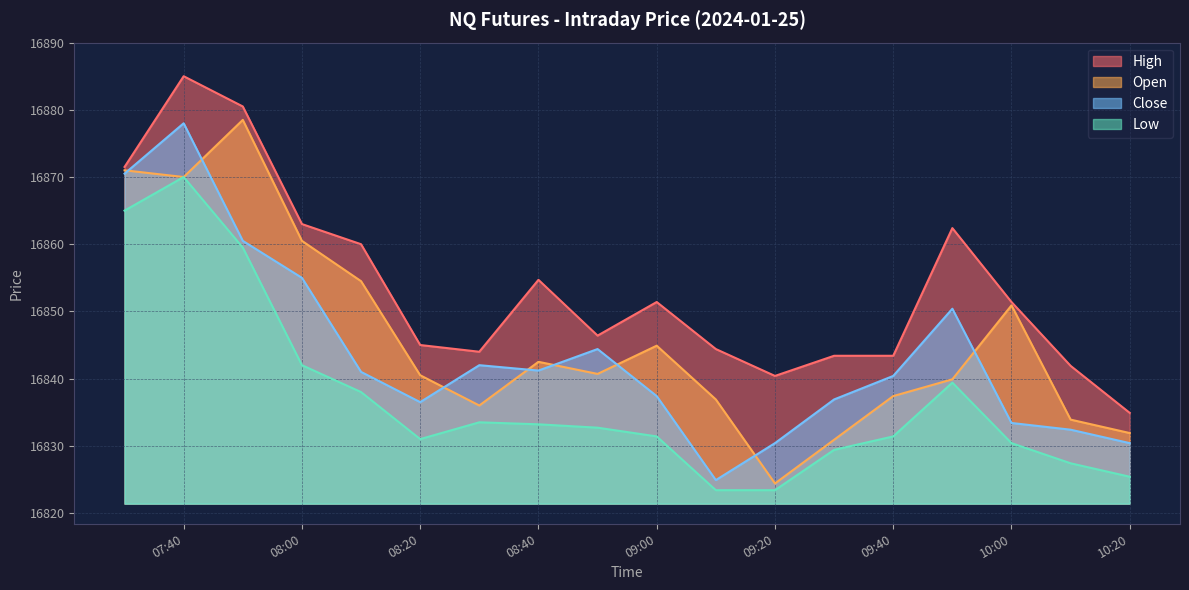

True or false: Low and High cross at least once.

False